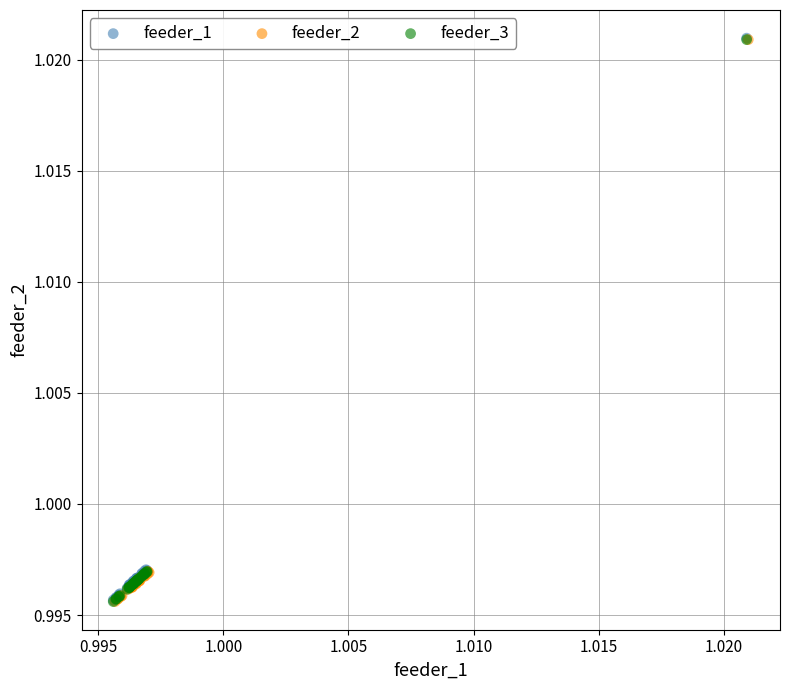

What are all the series names shown in the legend?

feeder_1, feeder_2, feeder_3